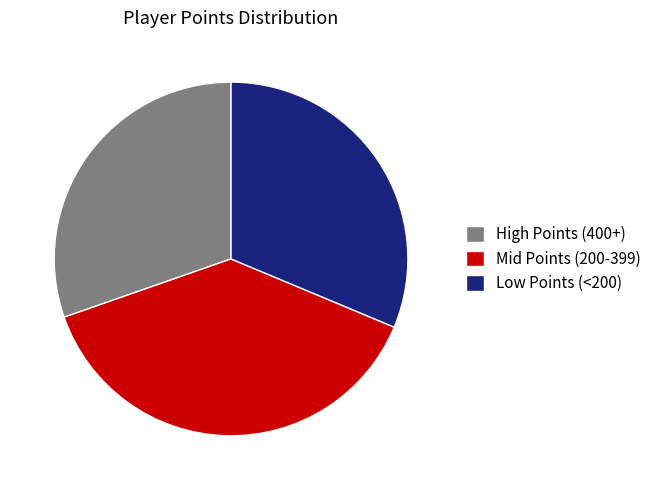

Do Low Points (<200) and High Points (400+) together represent more than half of the pie?

Yes